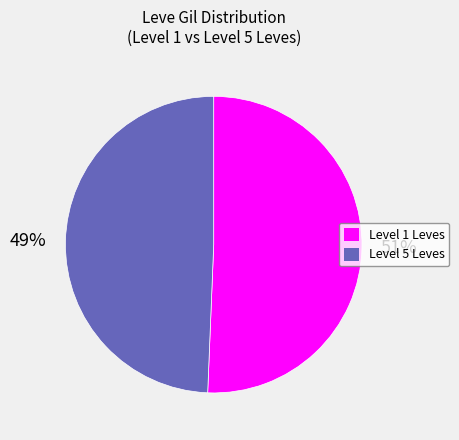

Is there any slice that represents more than half of the pie?

Yes